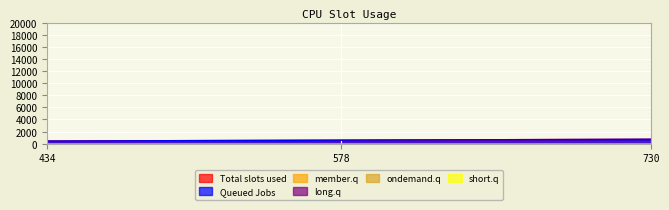

How many series are shown in this chart?

6